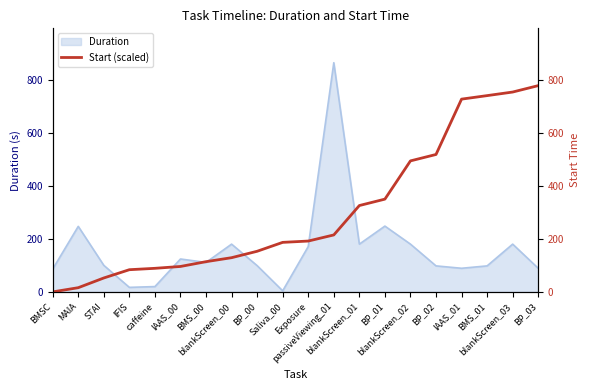

What position from the left is BP_00?

9